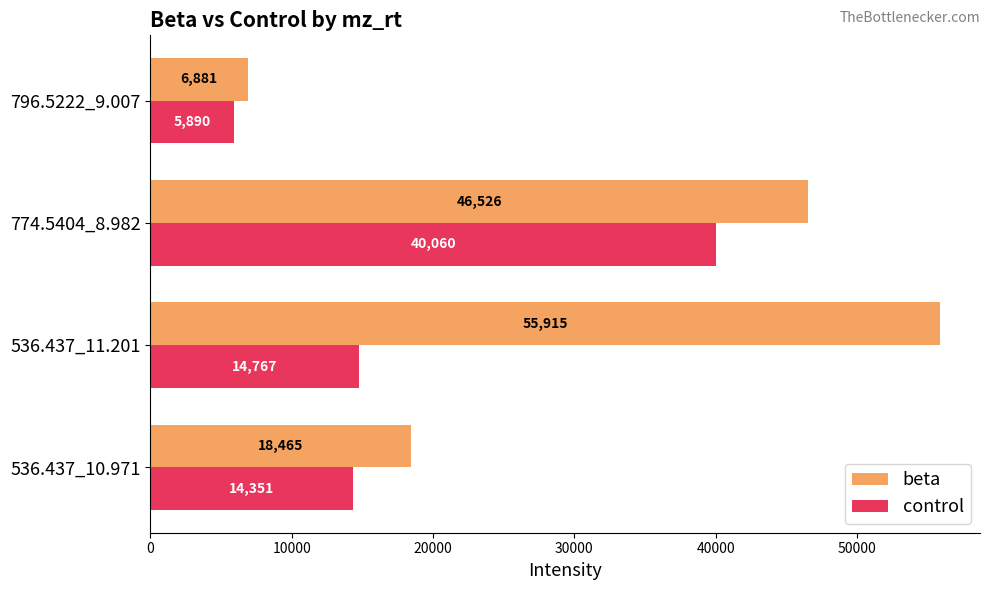

At which label is control closest to 22975?

536.437_11.201